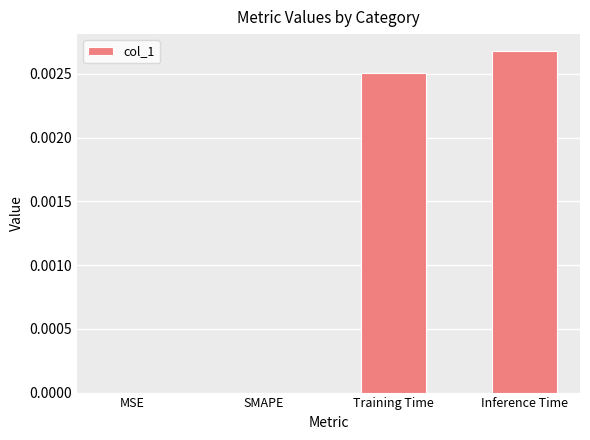

The chart shows a value of 0.0 at Training Time. True or false?

True